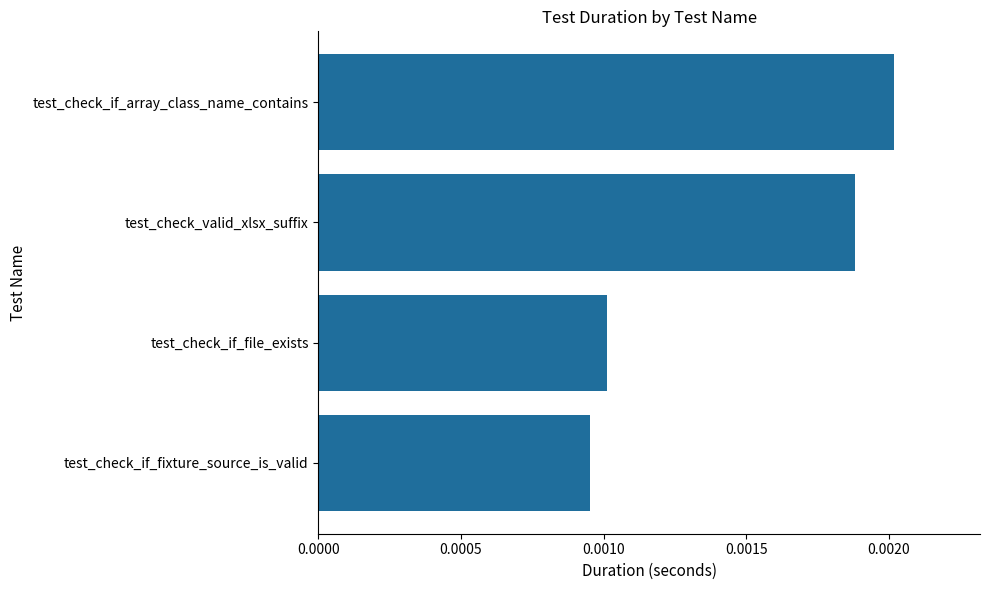

How many series are shown in this chart?

1